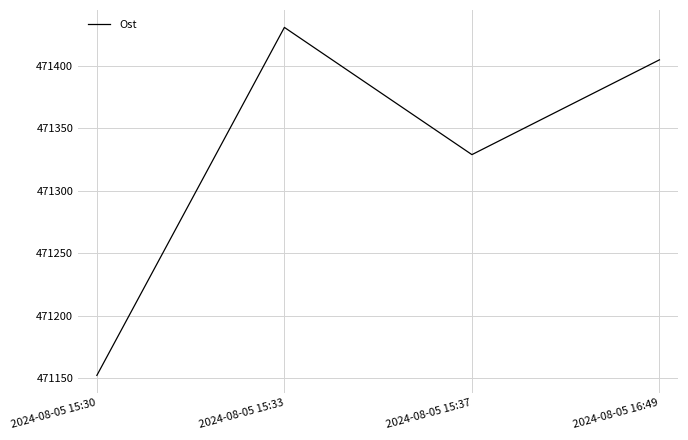

What value does the data have at 2024-08-05 15:33, to the nearest 10?

471430